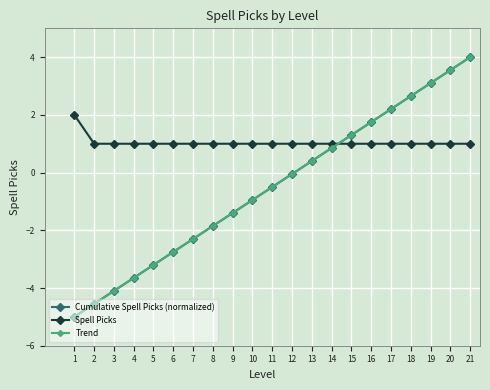

Is this an area chart (filled region under the line)?

No